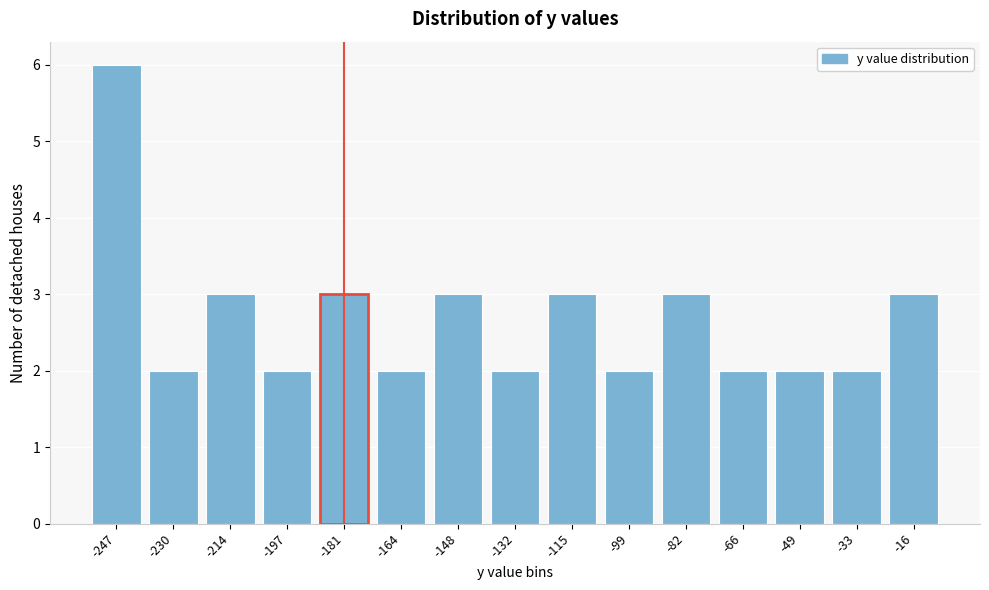

Reading left to right, transcribe all the data shown in this chart.

-247=6	-230=2	-214=3	-197=2	-181=3	-164=2	-148=3	-132=2	-115=3	-99=2	-82=3	-66=2	-49=2	-33=2	-16=3